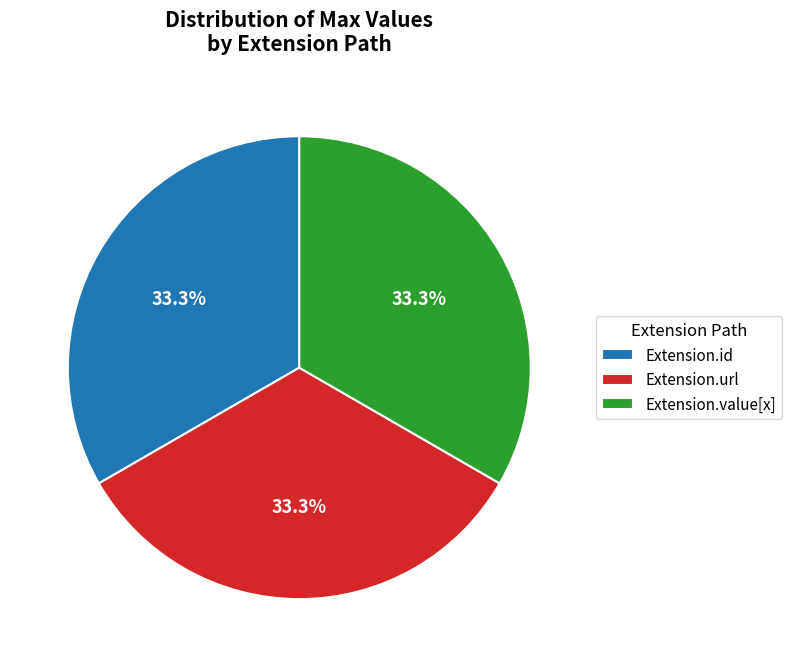

To the nearest percent, what is the difference between the largest and smallest slice percentages?

0%